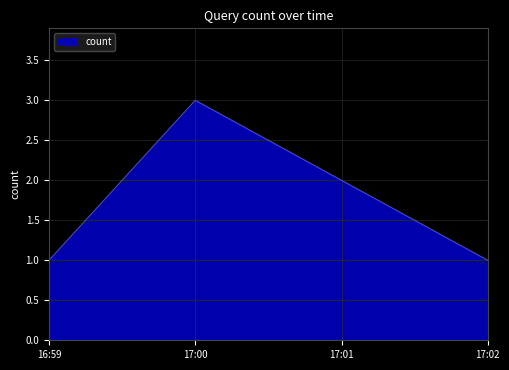

What is the change in value from 16:59 to 17:00?

+2